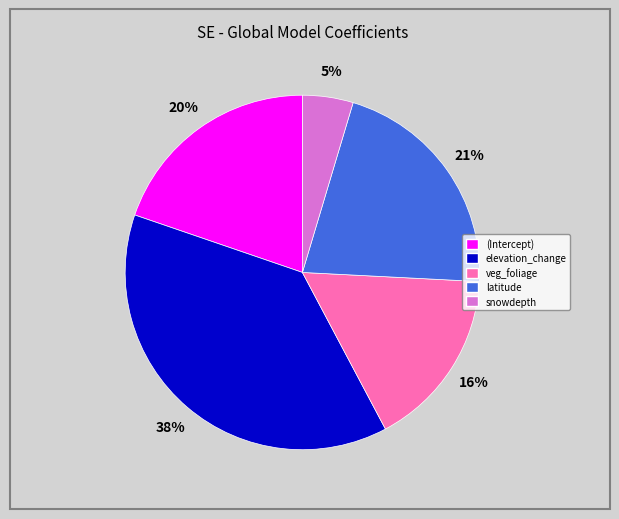

Does snowdepth represent more than half of the total?

No